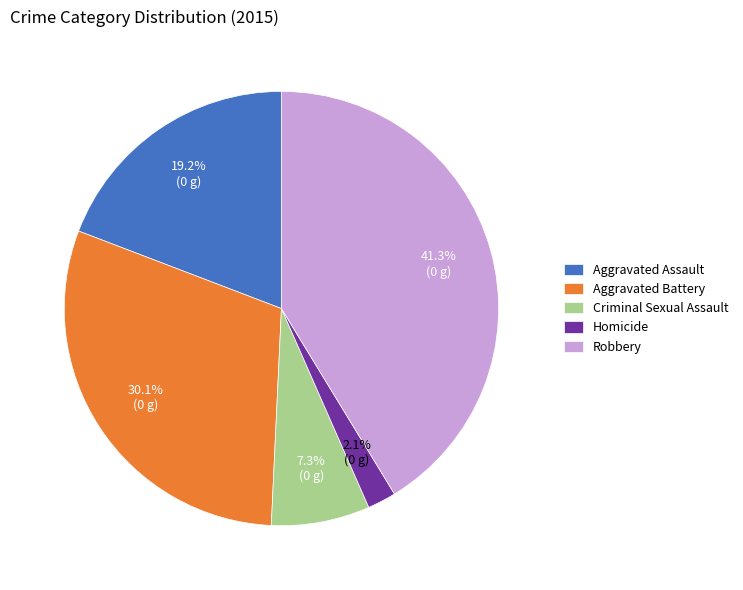

Which has a higher value, Aggravated Battery or Criminal Sexual Assault?

Aggravated Battery